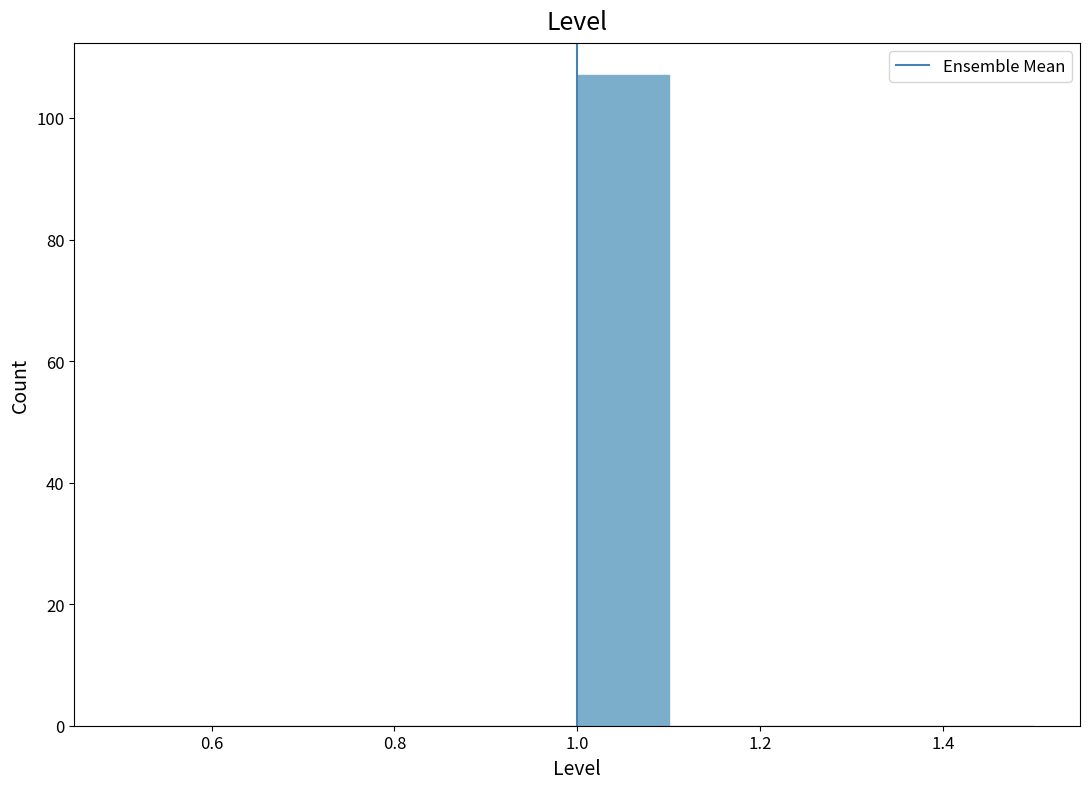

Reading left to right, list every bar in this chart as the range it spans on the x-axis followed by its height. The values are not printed on the chart, so give them approximately, as read against the axis.

0.5 to 0.6: 0
0.6 to 0.7: 0
0.7 to 0.8: 0
0.8 to 0.9: 0
0.9 to 1.0: 0
1.0 to 1.1: 108
1.1 to 1.2: 0
1.2 to 1.3: 0
1.3 to 1.4: 0
1.4 to 1.5: 0